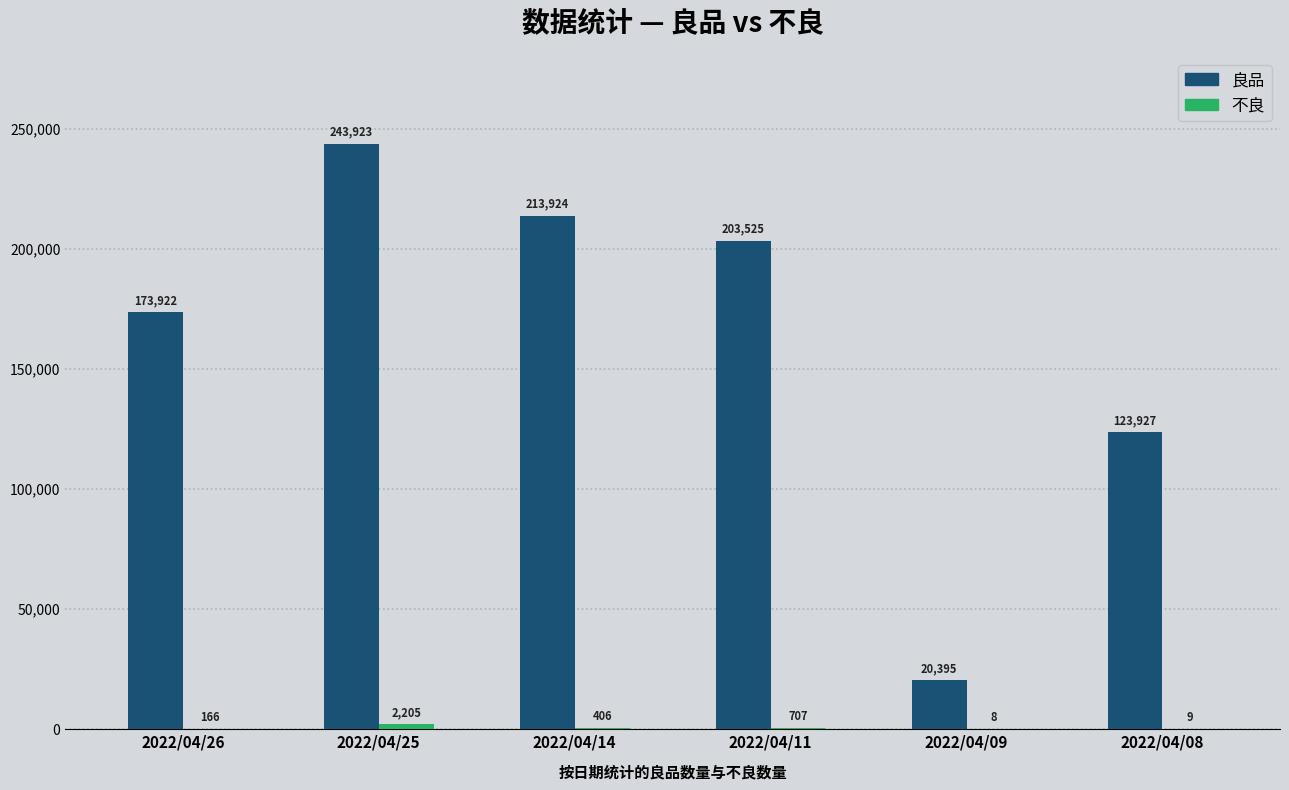

Where is 良品 nearest to the value 132159?

2022/04/08